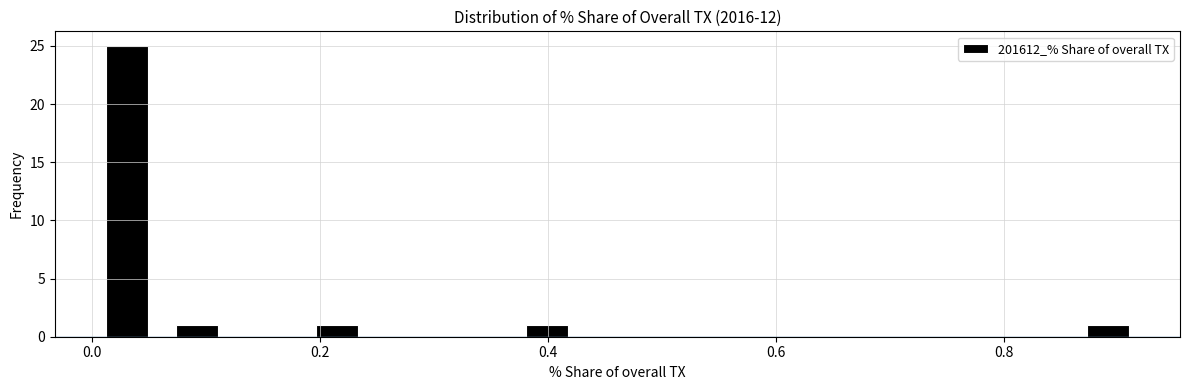

Around what value on the x-axis is the tallest bar? Give the approximate position of its centre, as read against the axis.

0.04